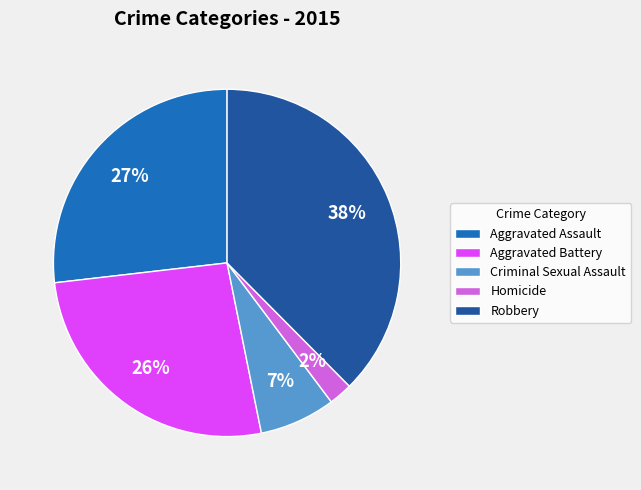

Combined, do Criminal Sexual Assault and Aggravated Assault account for over 50%?

No